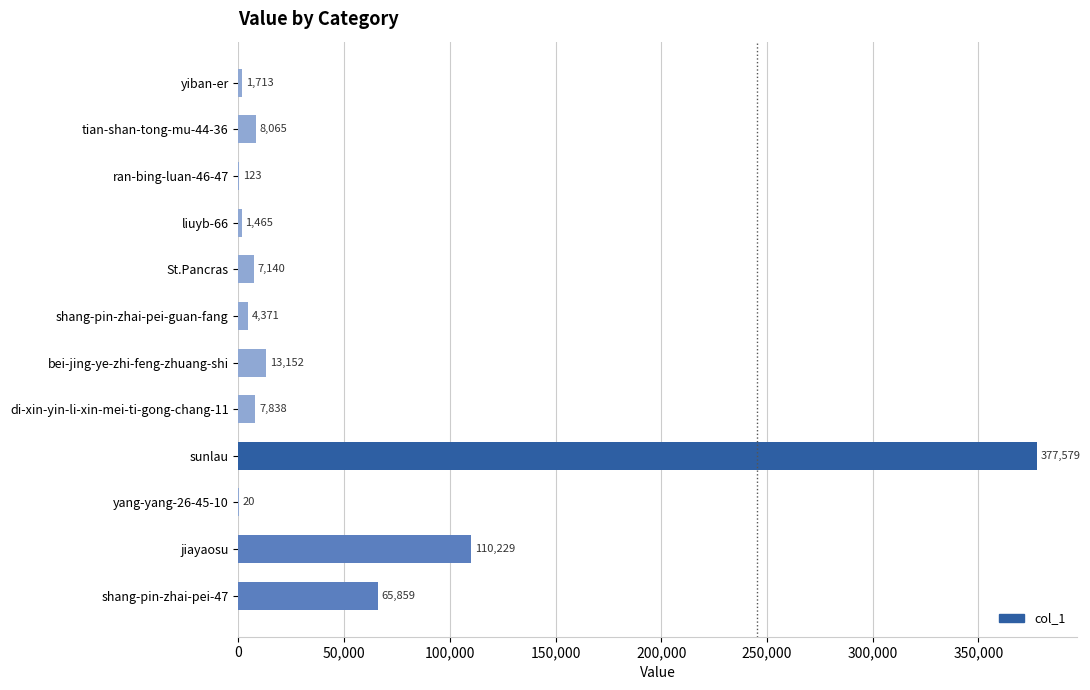

Reading top to bottom, what are all the values shown in this chart?

yiban-er=1713	tian-shan-tong-mu-44-36=8065	ran-bing-luan-46-47=123	liuyb-66=1465	St.Pancras=7140	shang-pin-zhai-pei-guan-fang=4371	bei-jing-ye-zhi-feng-zhuang-shi=13152	di-xin-yin-li-xin-mei-ti-gong-chang-11=7838	sunlau=377579	yang-yang-26-45-10=20	jiayaosu=110229	shang-pin-zhai-pei-47=65859